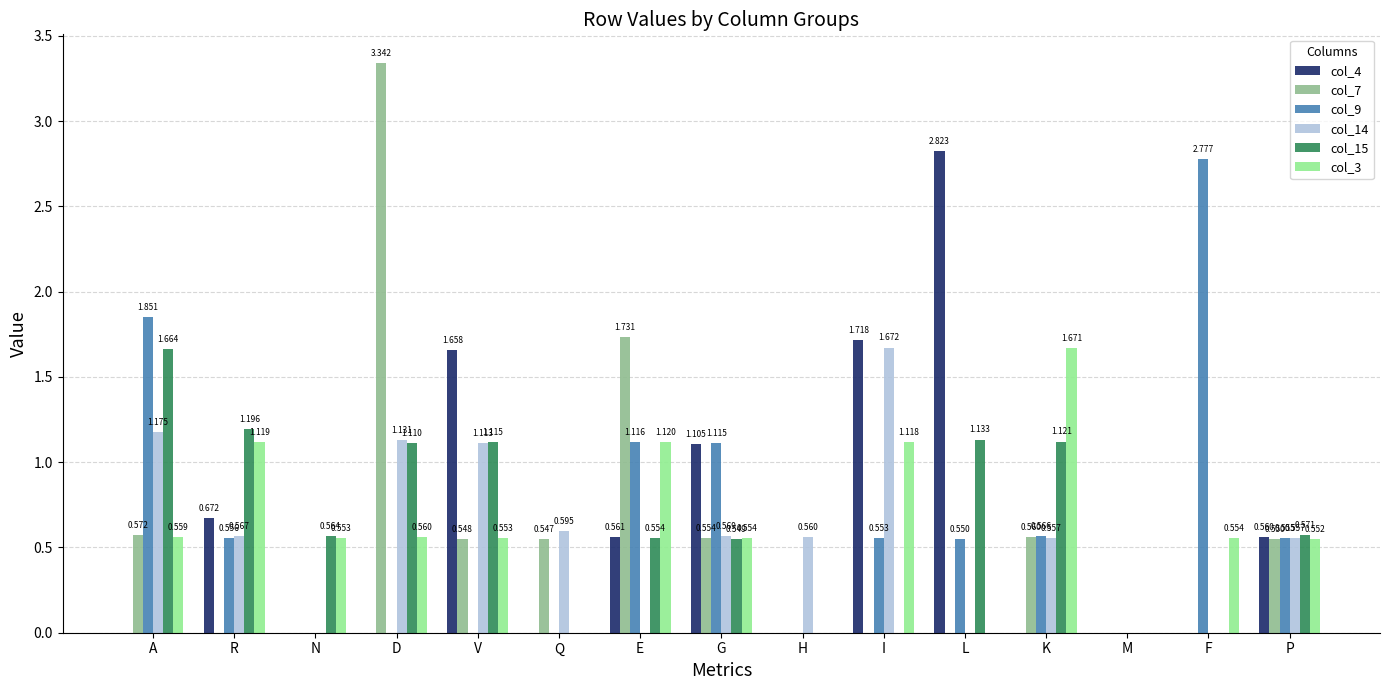

How many values in col_4 are above zero?

7